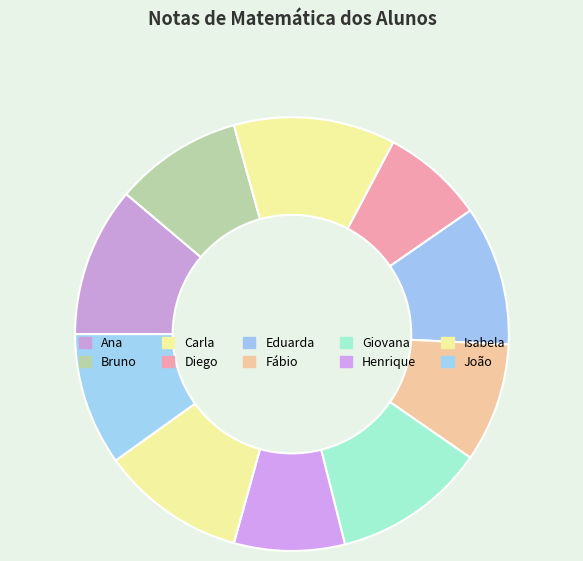

To the nearest percent, what portion does Diego represent?

8%